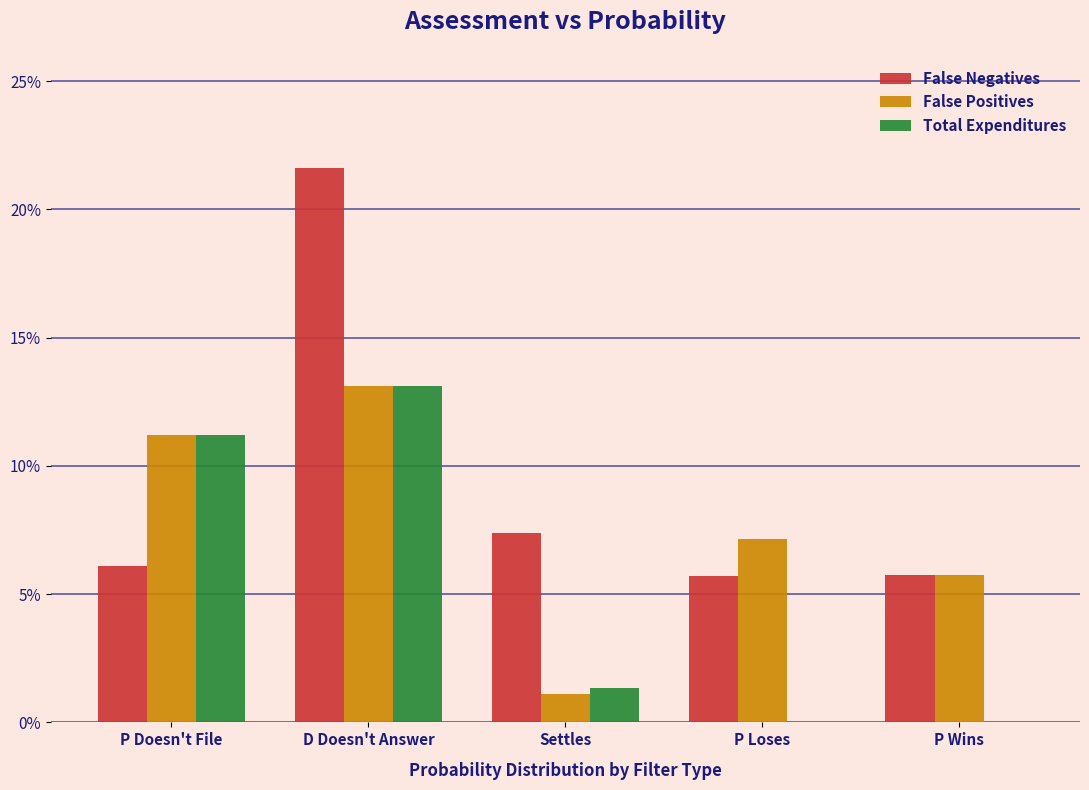

Reading left to right, transcribe all the data shown in this chart.

False Negatives: 0.1	0.2	0.1	0.1	0.1
False Positives: 0.1	0.1	0.0	0.1	0.1
Total Expenditures: 0.1	0.1	0.0	0.0	0.0